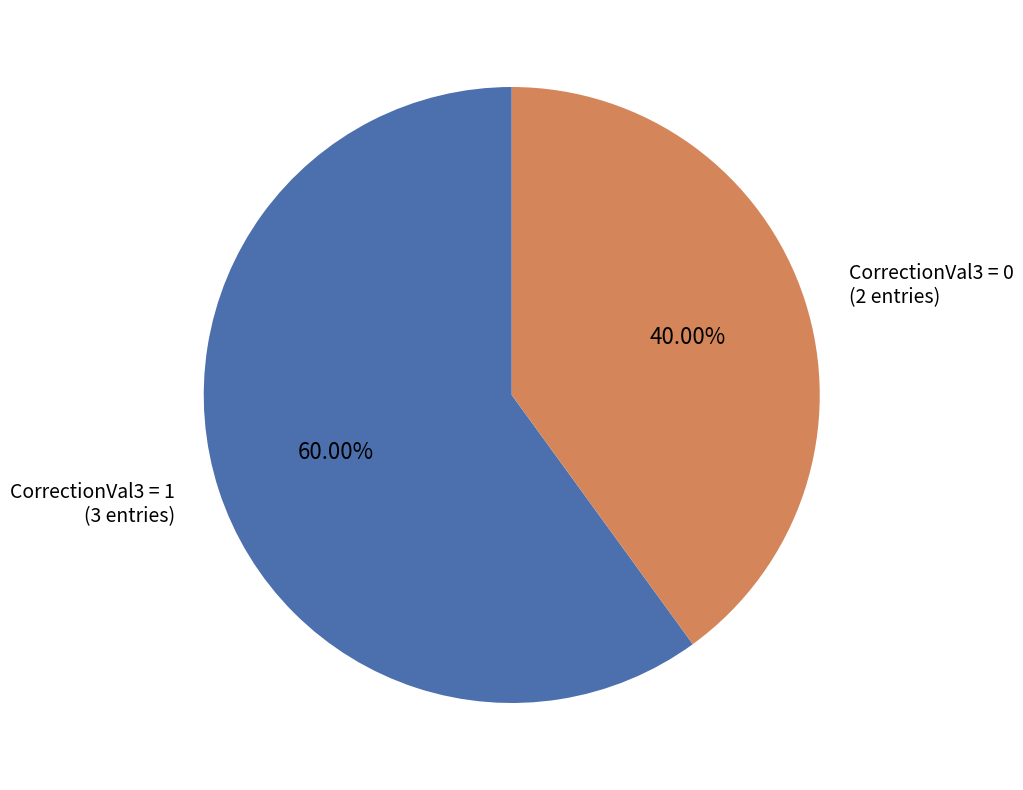

Which category accounts for the majority?

CorrectionVal3 = 1 (3 entries)